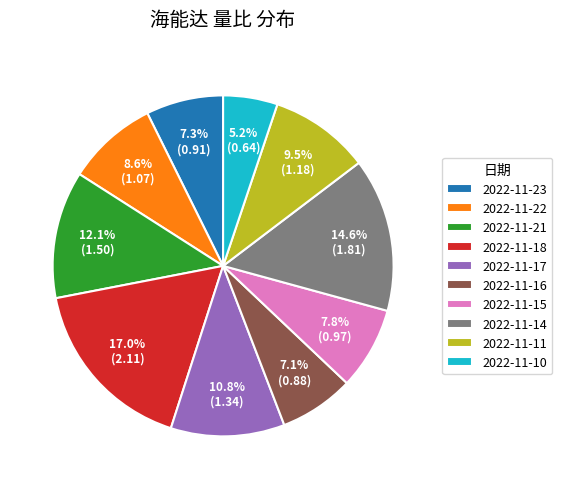

How many slices are in this pie chart?

10